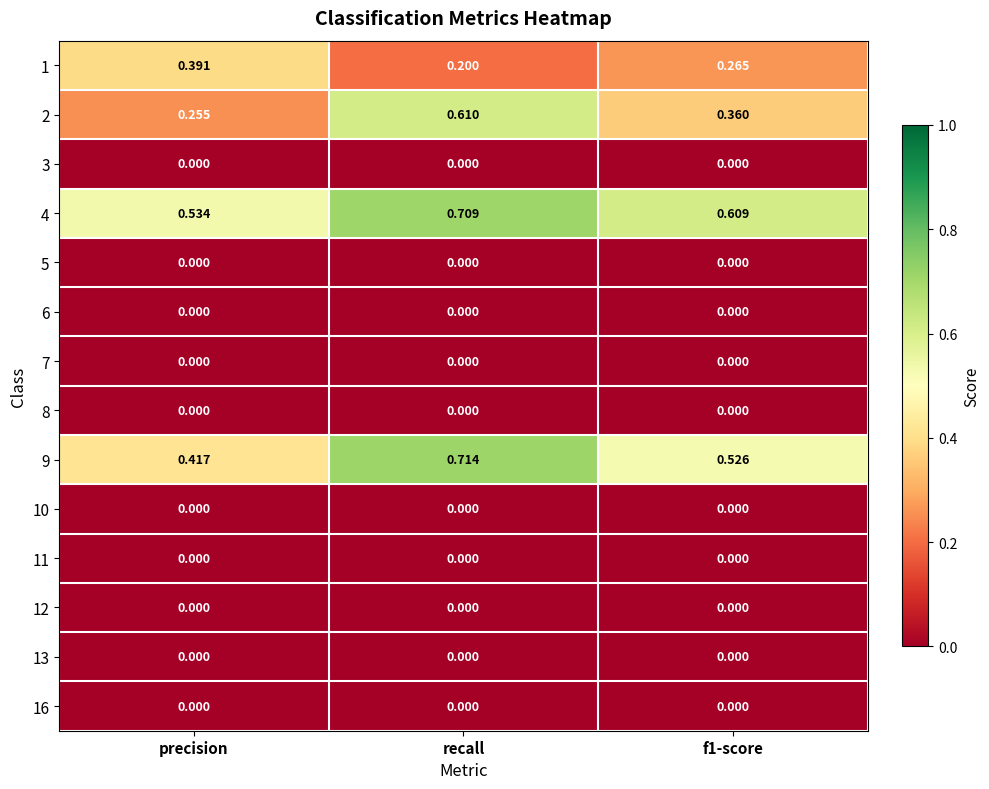

At which label does 1 reach its peak?

precision